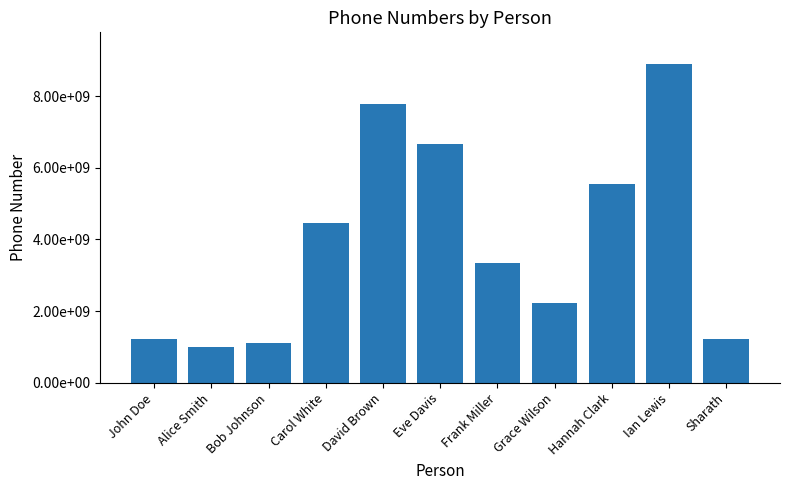

Does the chart contain any negative values?

No